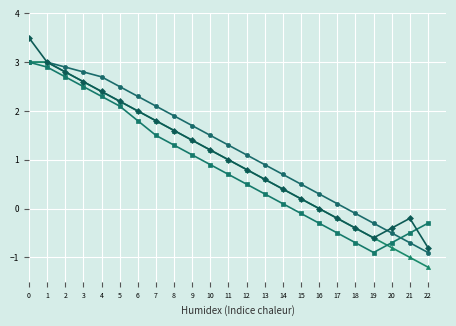

How many distinct data groups are displayed?

4